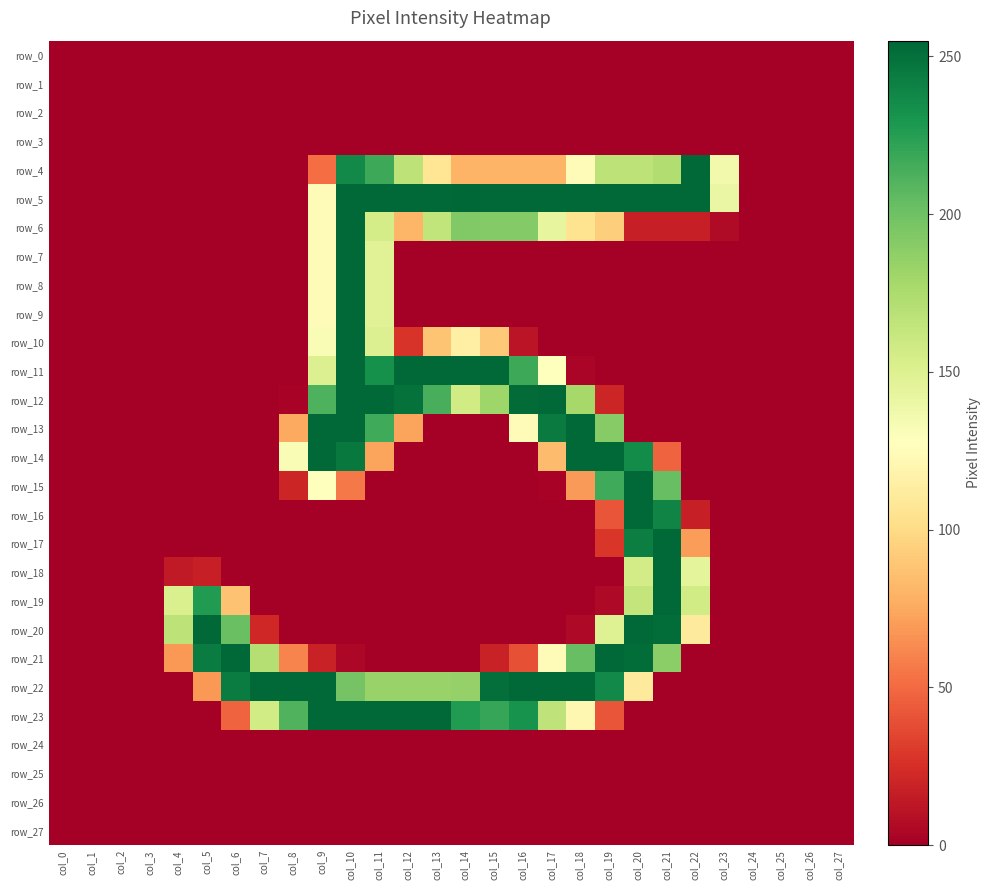

What is the difference between the highest and lowest values at col_14?

255